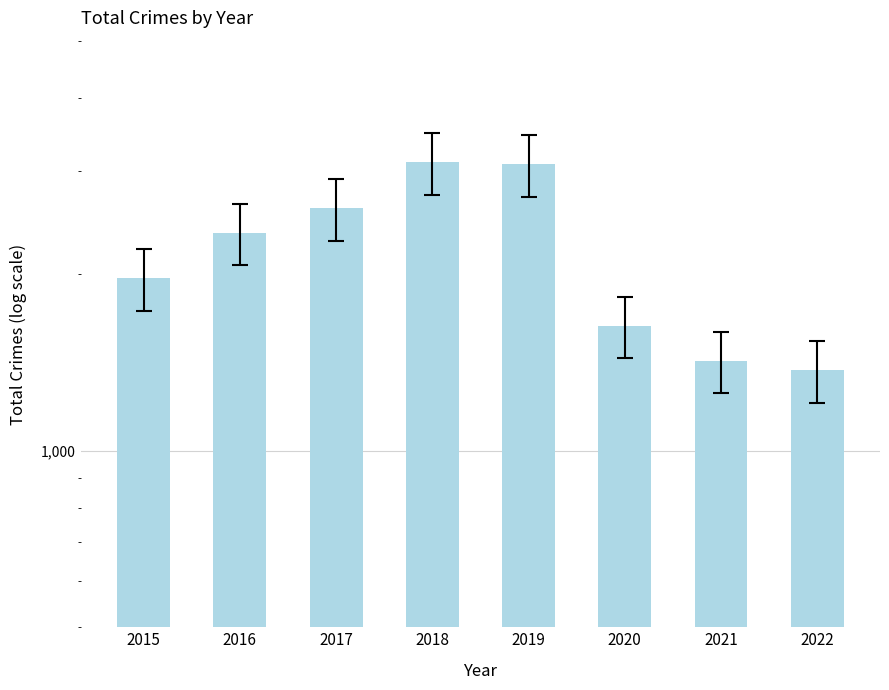

List the labels in order of value, smallest first.

2022, 2021, 2020, 2015, 2016, 2017, 2019, 2018